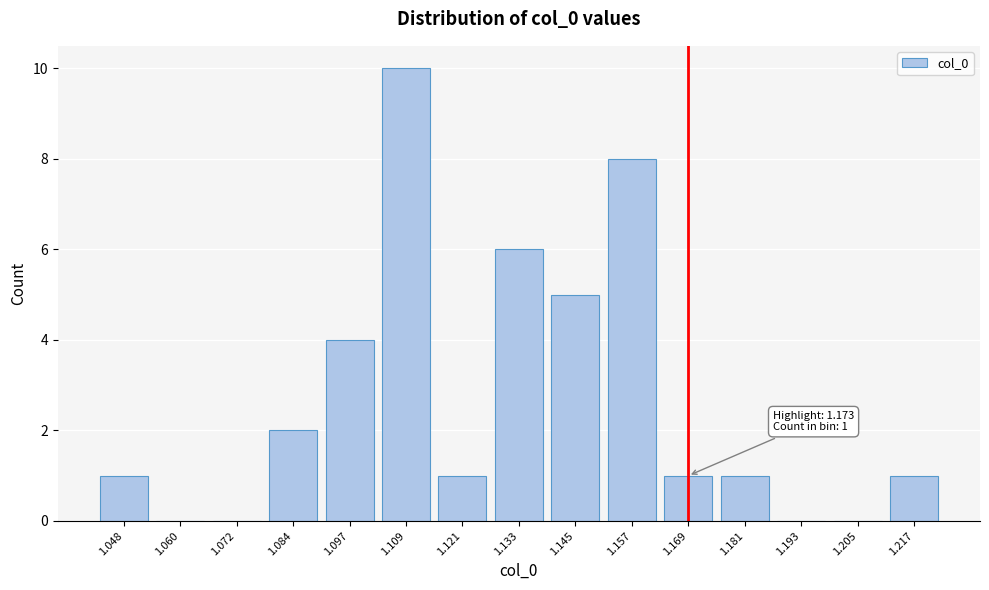

Reading left to right, list all the values displayed in this chart.

1.048=1	1.060=0	1.072=0	1.084=2	1.097=4	1.109=10	1.121=1	1.133=6	1.145=5	1.157=8	1.169=1	1.181=1	1.193=0	1.205=0	1.217=1